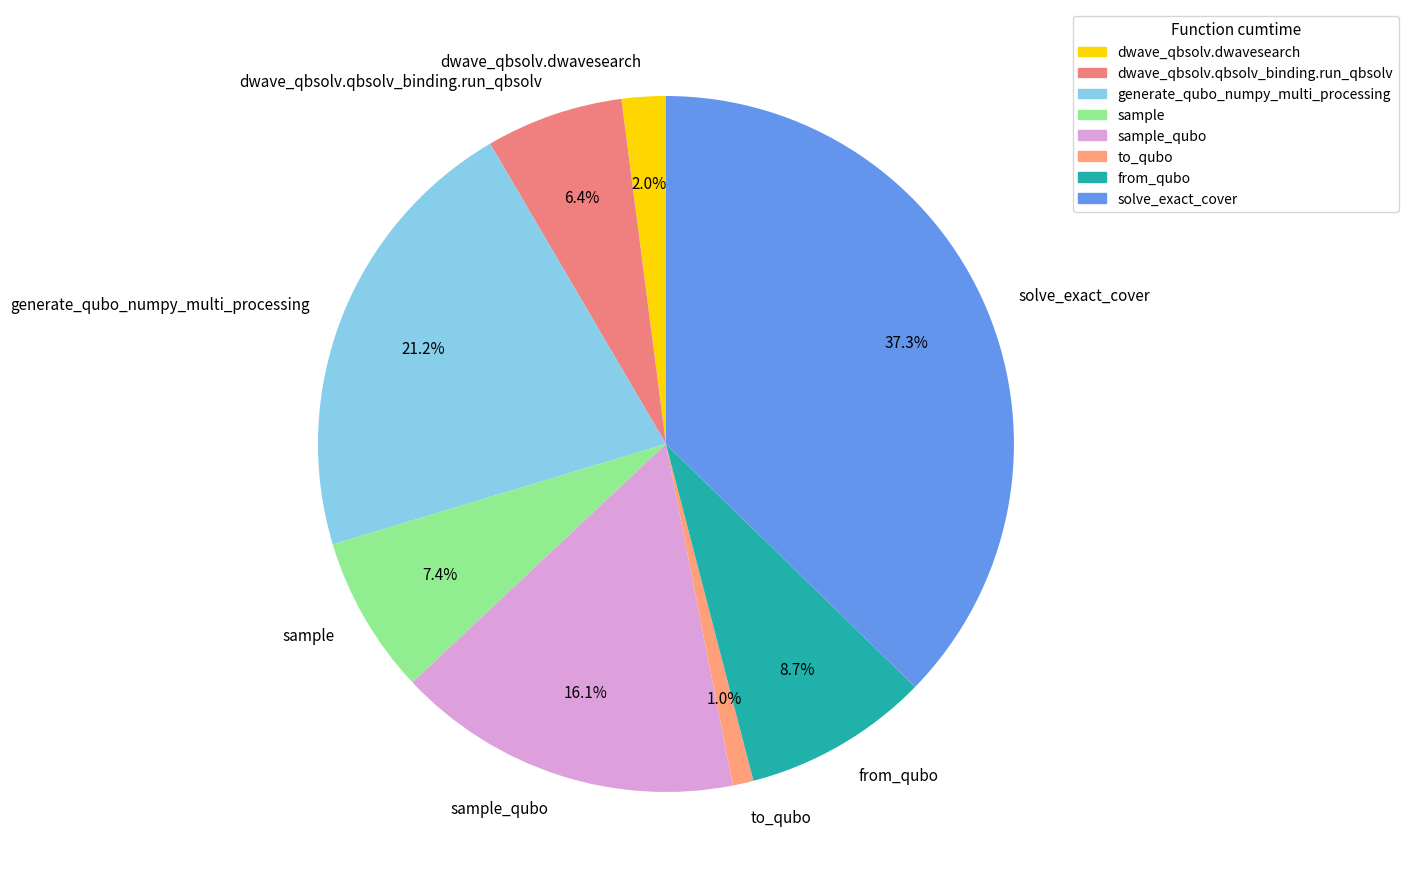

To the nearest percent, what percentage of the pie is generate_qubo_numpy_multi_processing?

21%